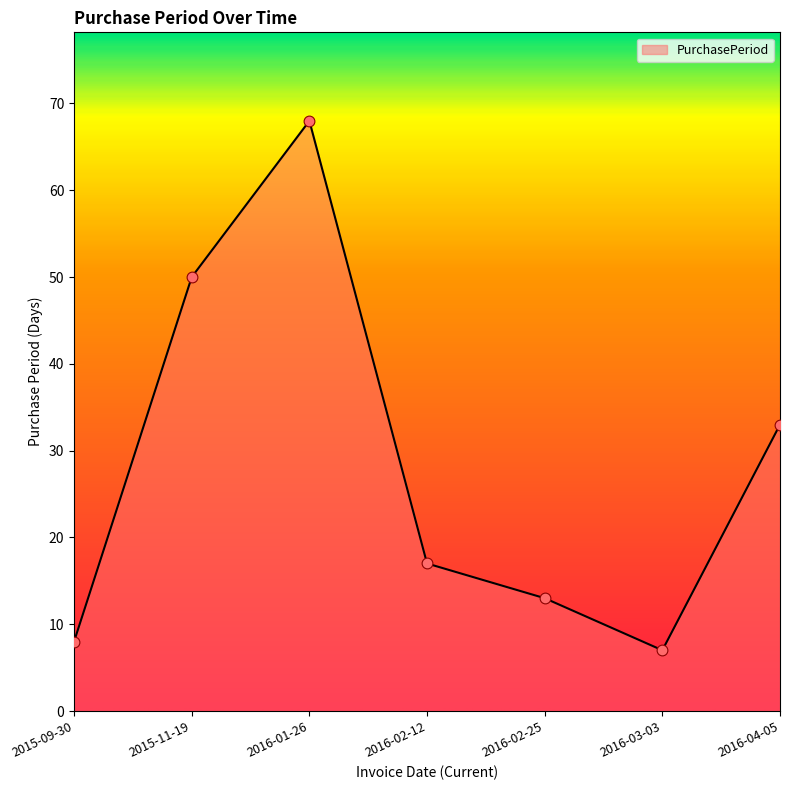

Between 2016-01-26 and 2016-04-05, which is larger?

2016-01-26